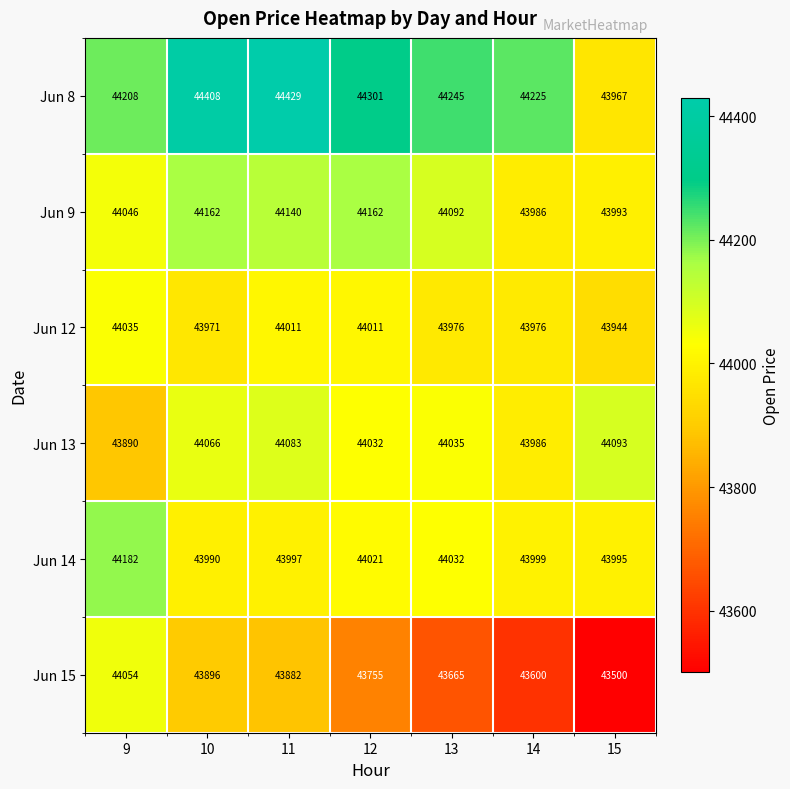

What value does the Jun 8 series have at 14, to the nearest 5?

44225